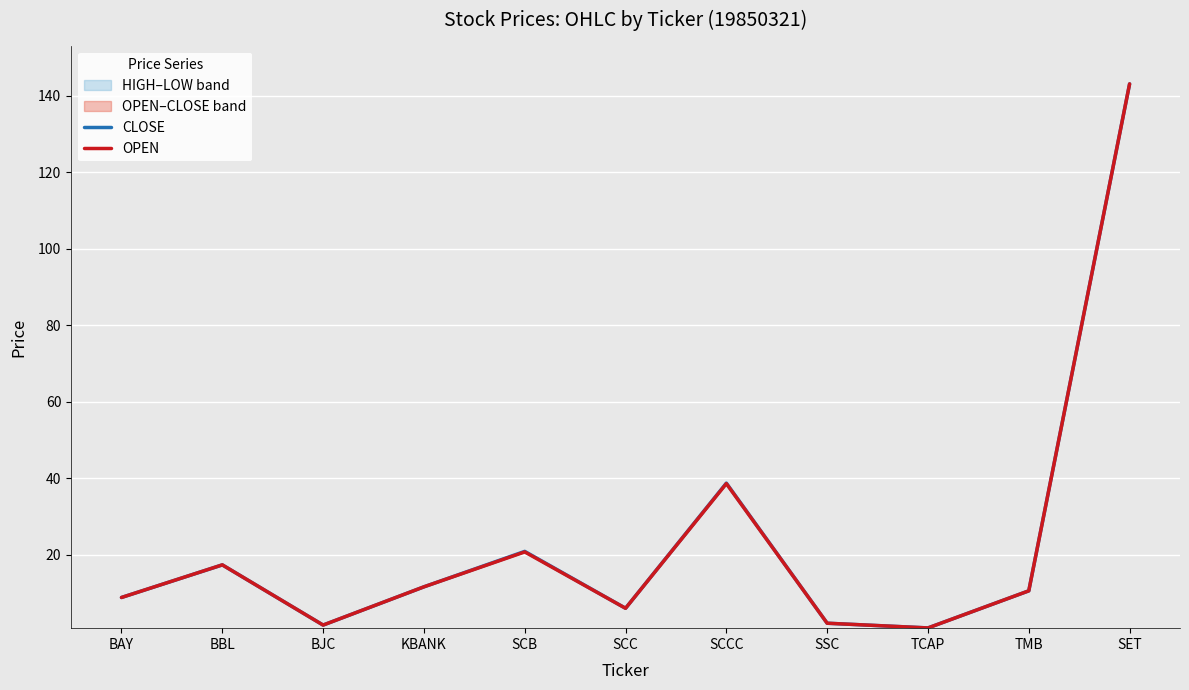

How many distinct data groups are displayed?

2